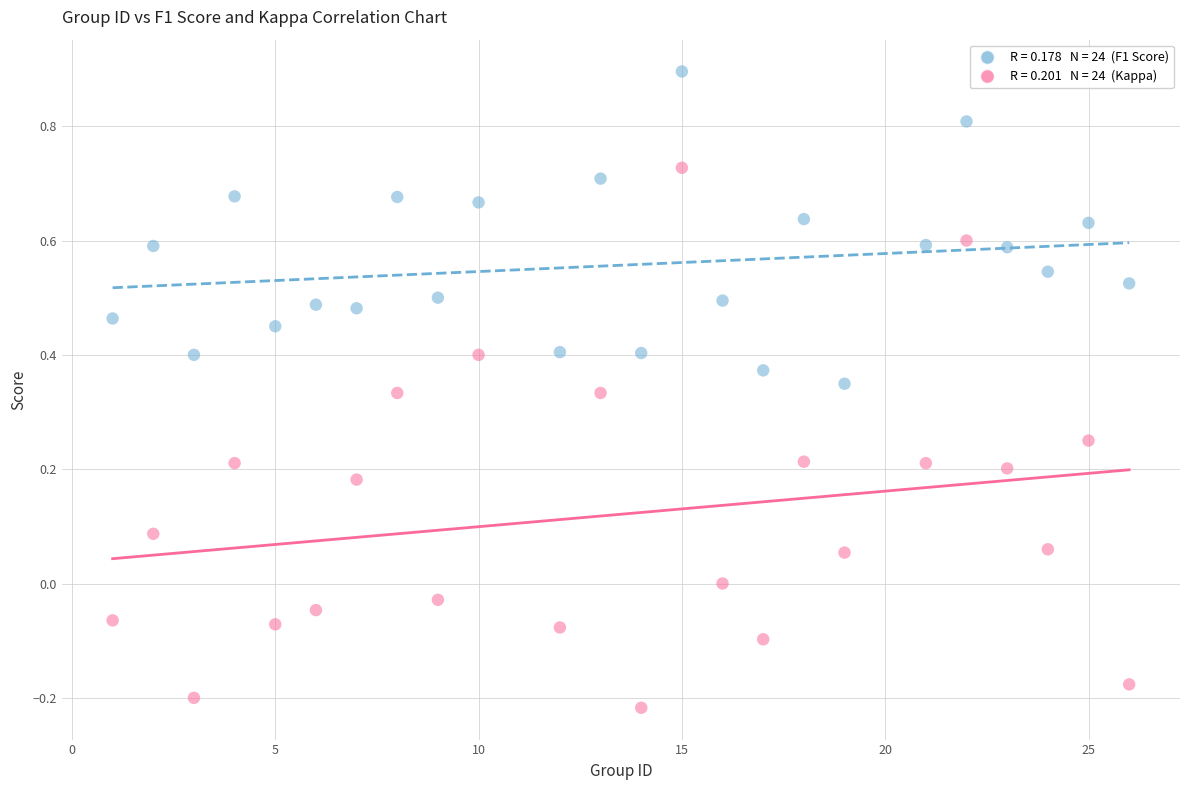

Across all data points, what is the range of Y values (max minus min)?

1.1